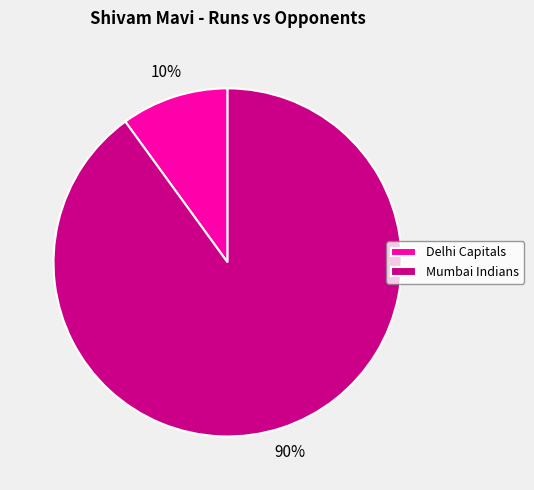

What is the smallest slice in the pie chart?

Delhi Capitals